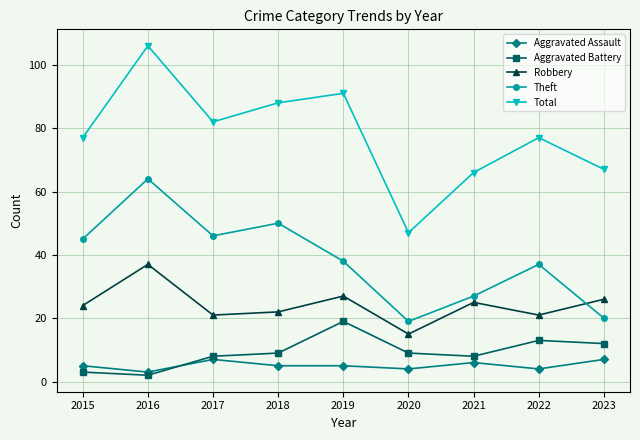

The value of Total at 2021 is 66. True or false?

True